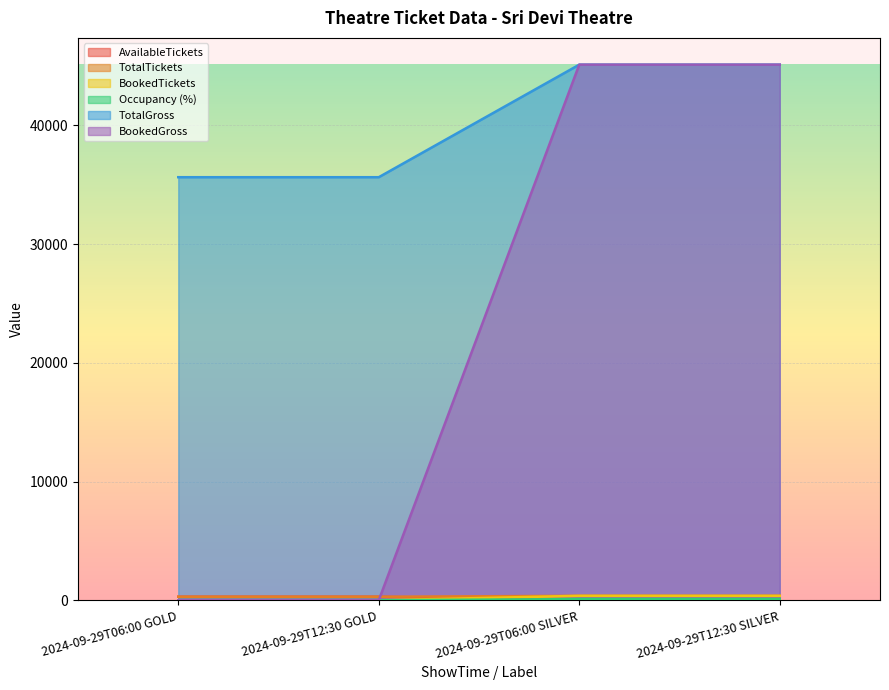

What is the average value of the TotalTickets series?

336